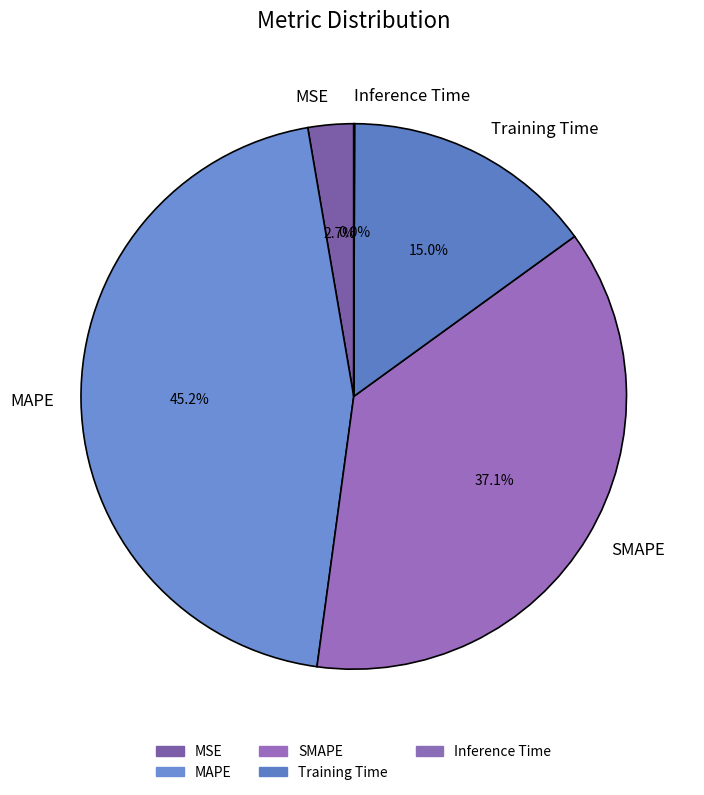

Does any single category account for the majority?

No